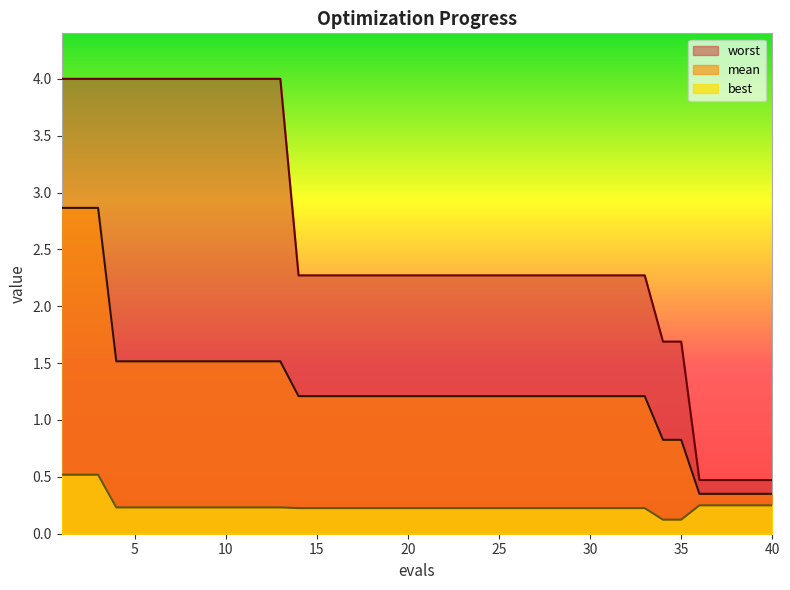

Rank the series at 13 from lowest to highest value.

best, mean, worst